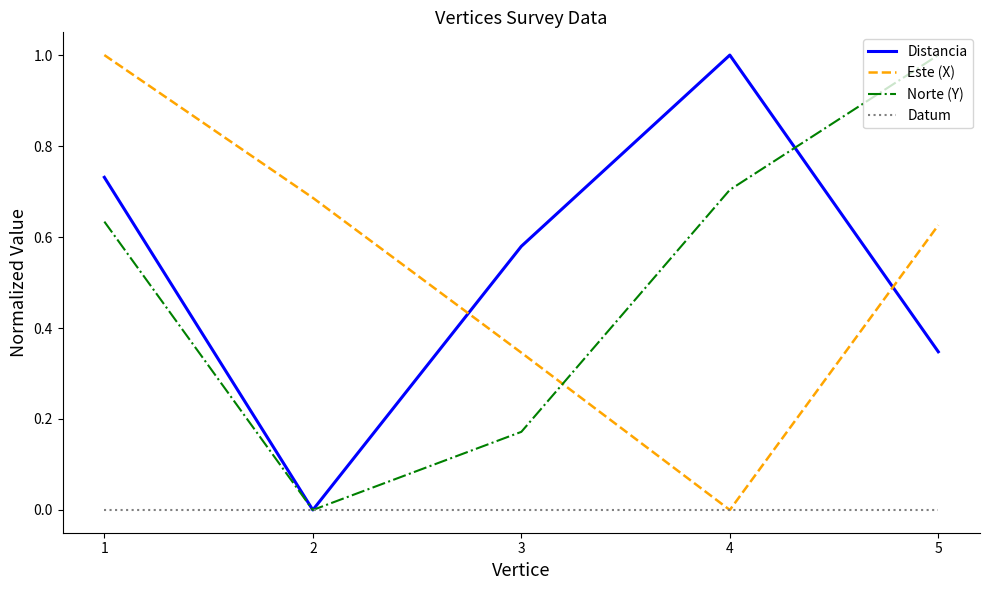

Count the number of data series in this chart.

4